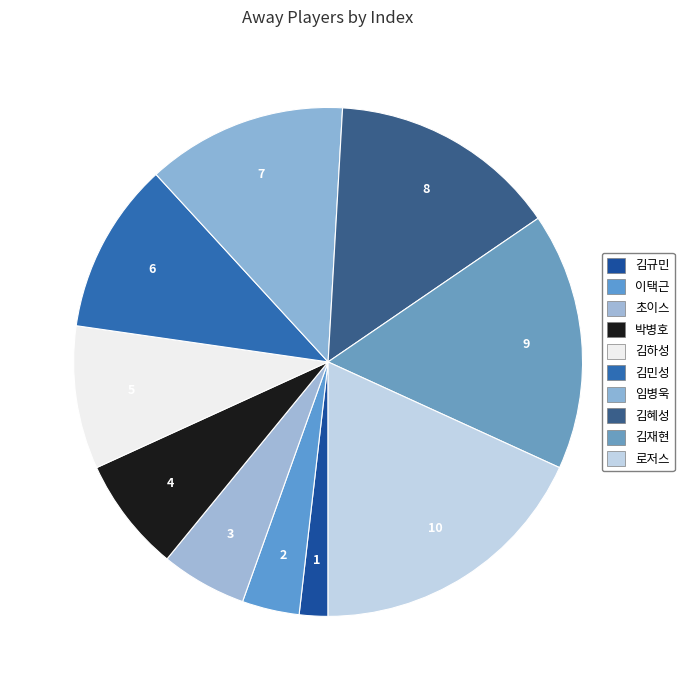

How many segments does this pie chart have?

10